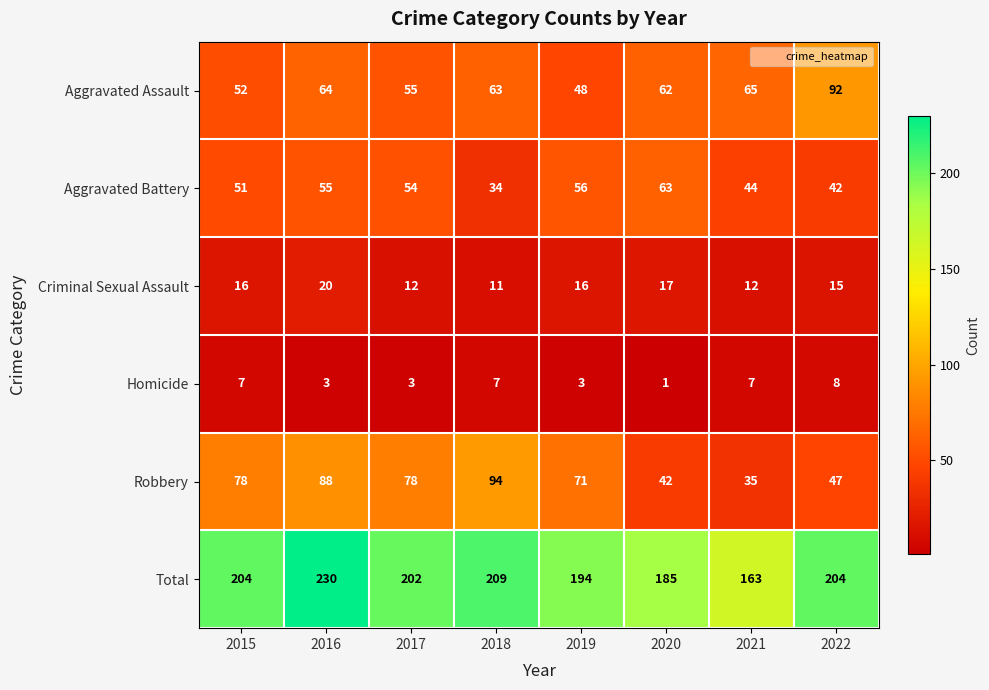

Which series has the largest range (max minus min)?

Total